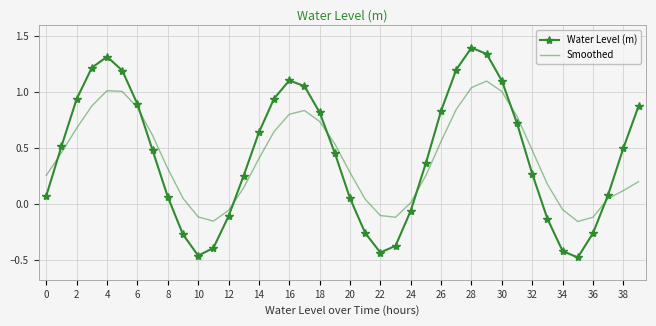

List the series in order of their peak value, highest first.

Water Level (m), Smoothed